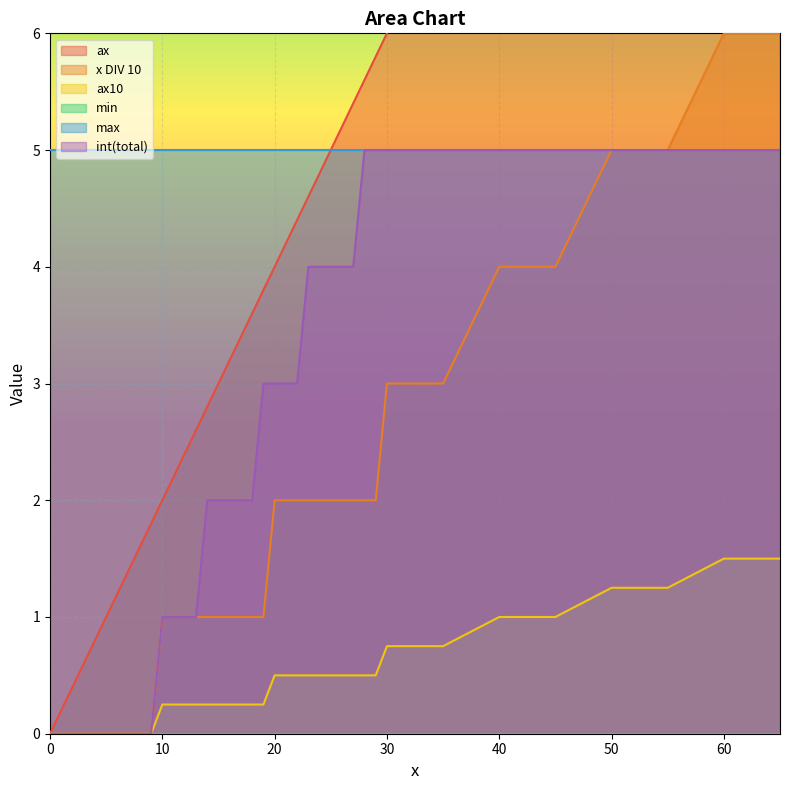

What is the difference between the x DIV 10 values at 50 and 45?

1.0